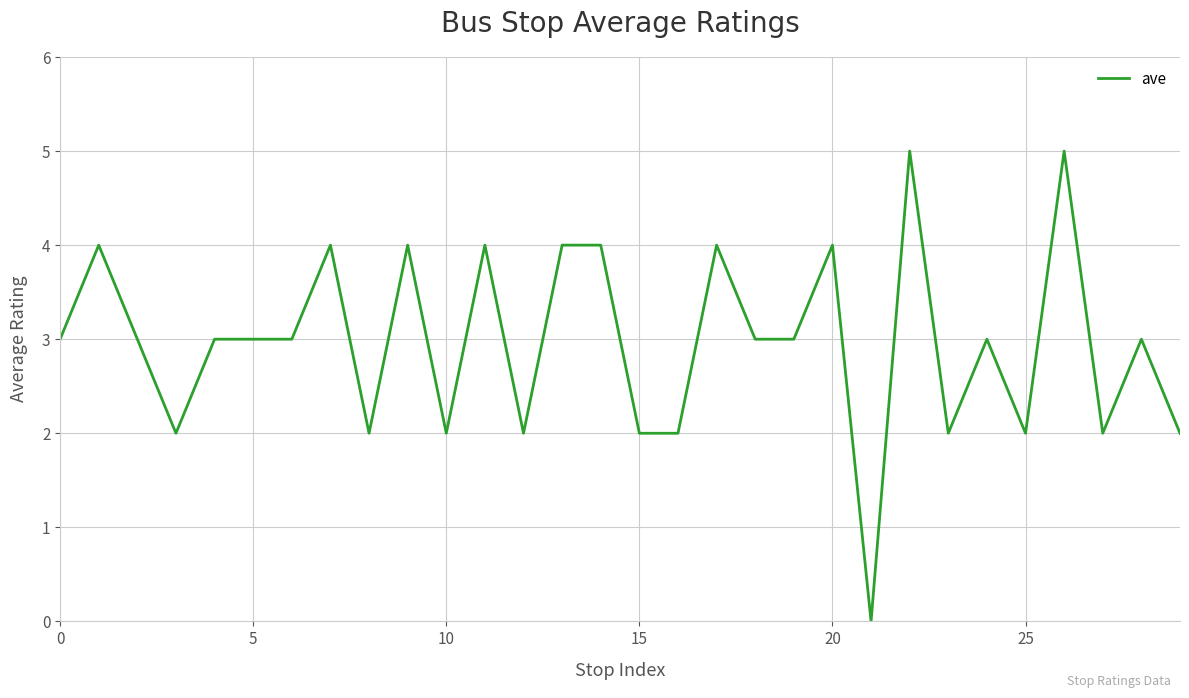

What is the maximum value shown in the chart?

5